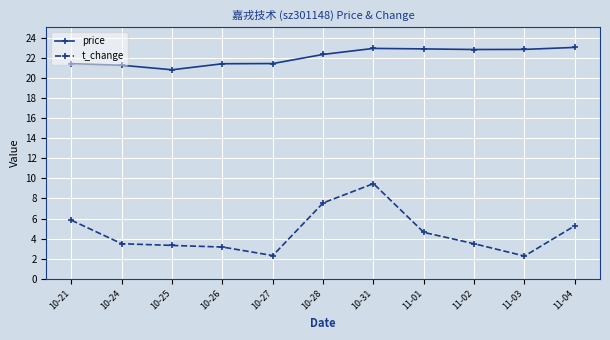

How many categories are shown in the chart?

11